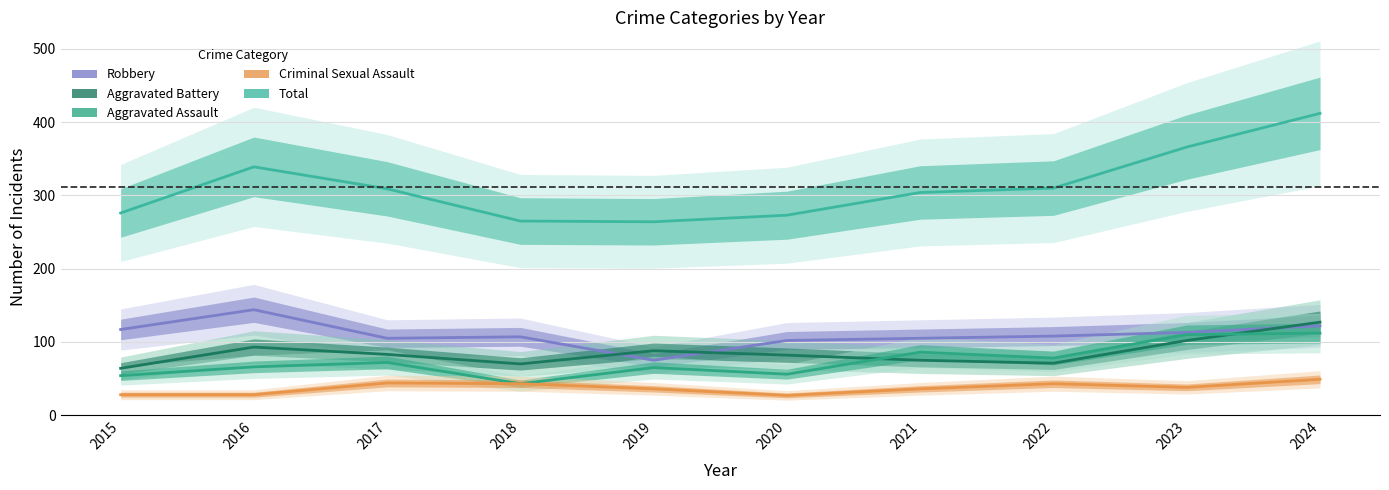

Where is Aggravated Battery nearest to the value 95?

2016